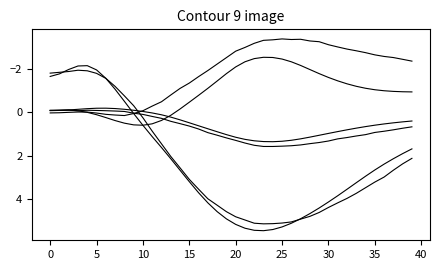

Does the chart display data point markers on the line(s)?

No